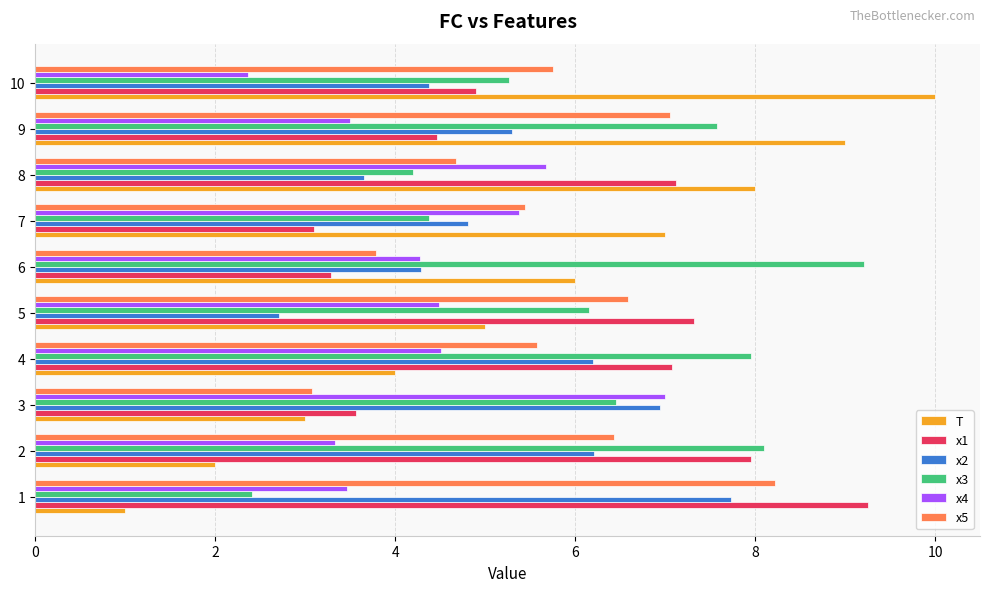

The x5 series shows 2.4 at 4. True or false?

False